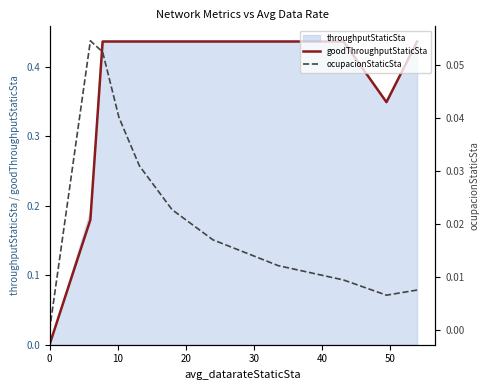

Does the chart display data point markers on the line(s)?

No